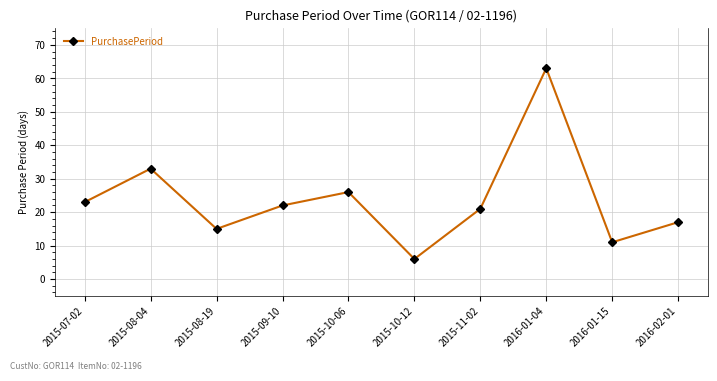

How many lines are shown in the chart?

1